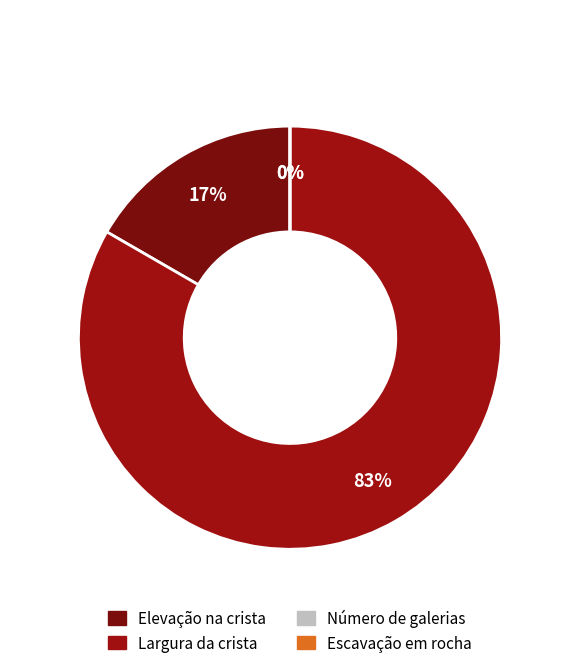

True or false: Escavação em rocha accounts for 0% of the total.

True